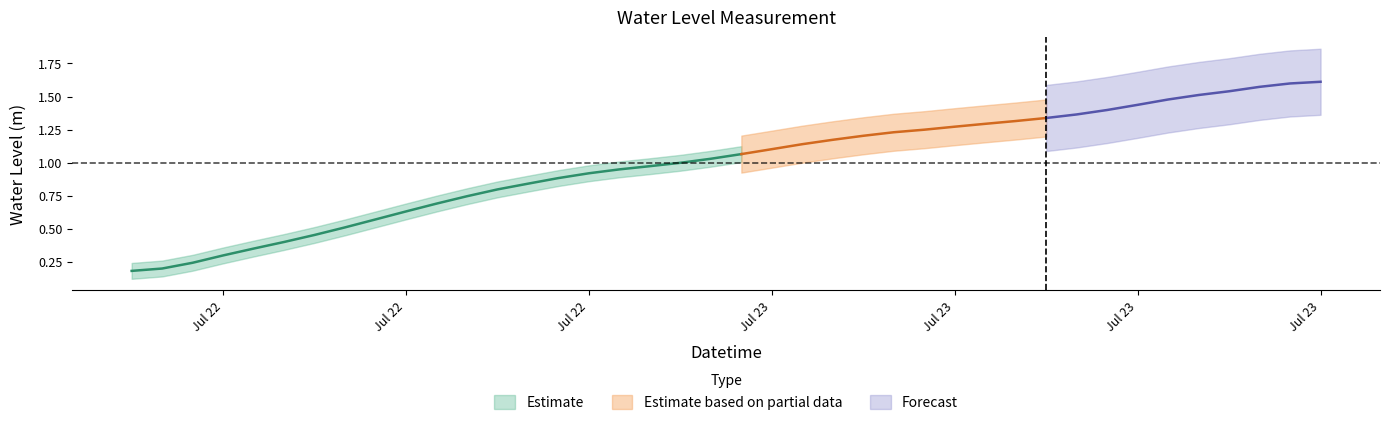

What is the approximate value at 2025-07-23 10:00:00?

1.3